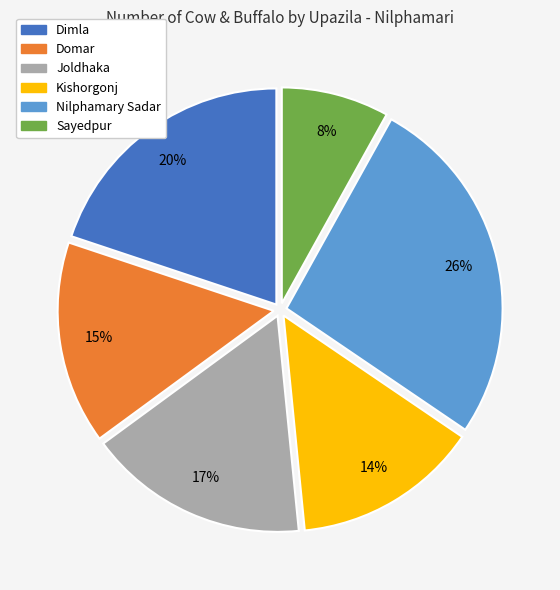

To the nearest percent, what portion does Joldhaka represent?

17%